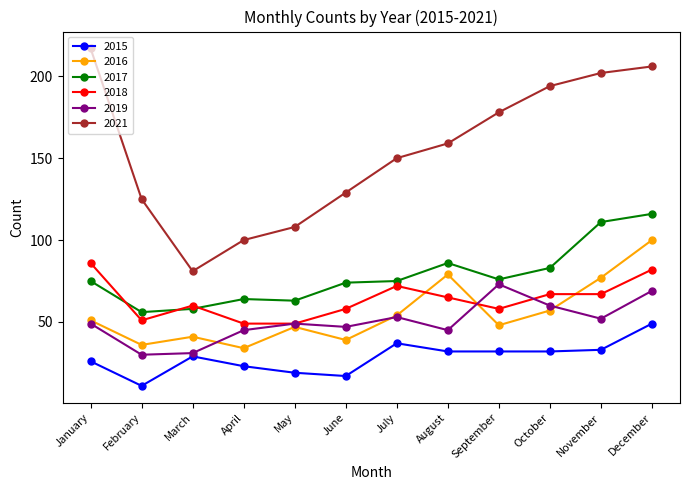

True or false: 2019 and 2021 intersect in this chart.

False